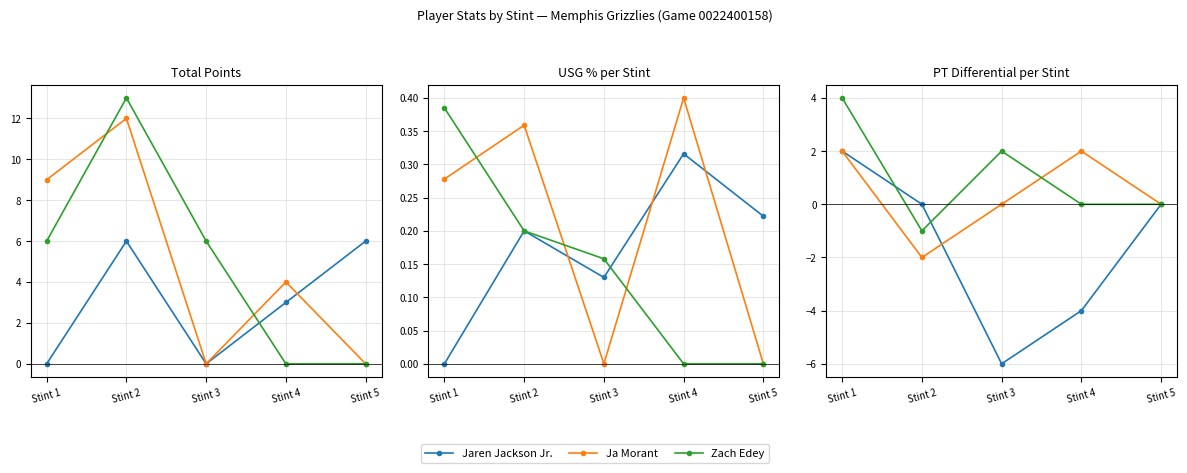

At which label does Jaren Jackson Jr. reach its minimum?

Stint 3